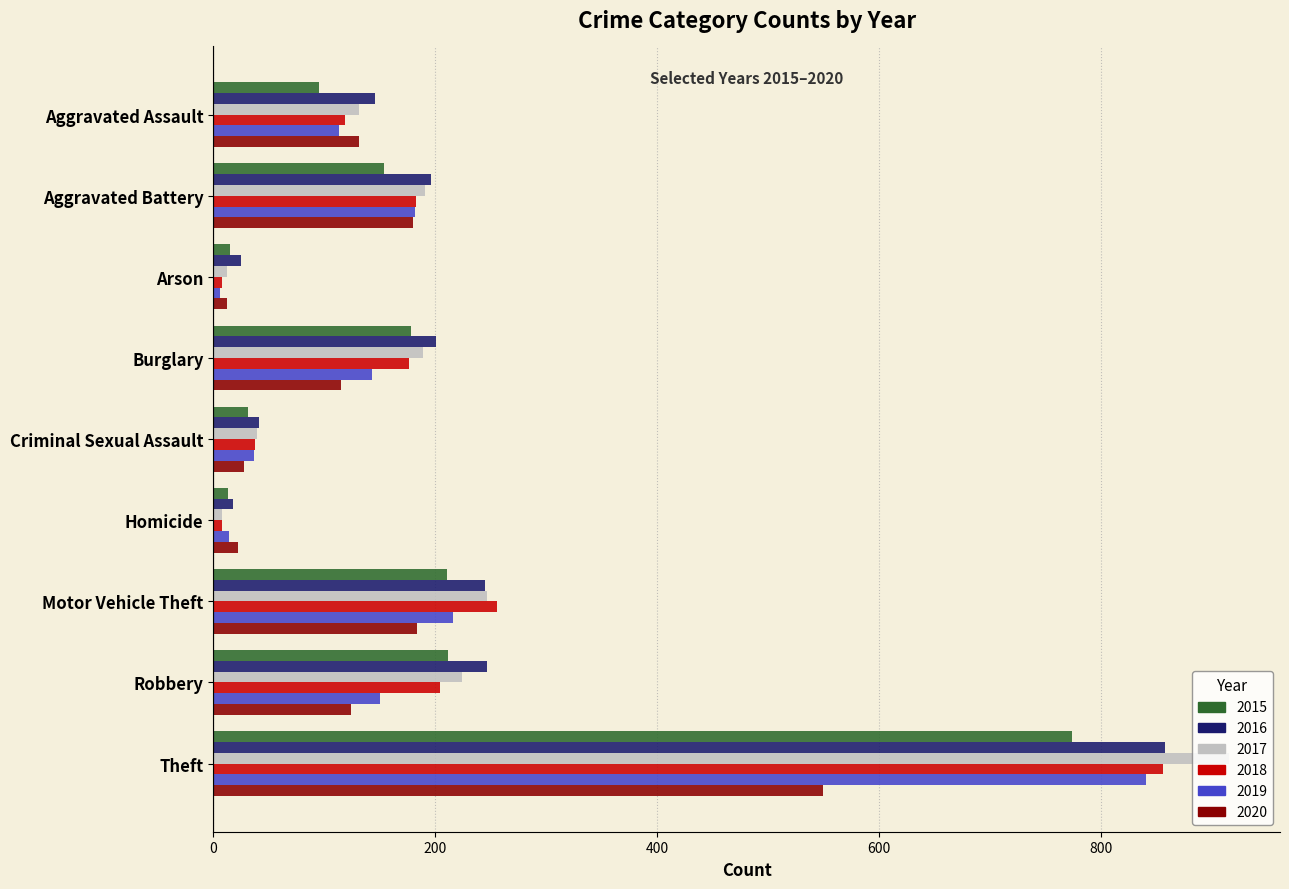

The value of 2017 at Theft is 1380. True or false?

False